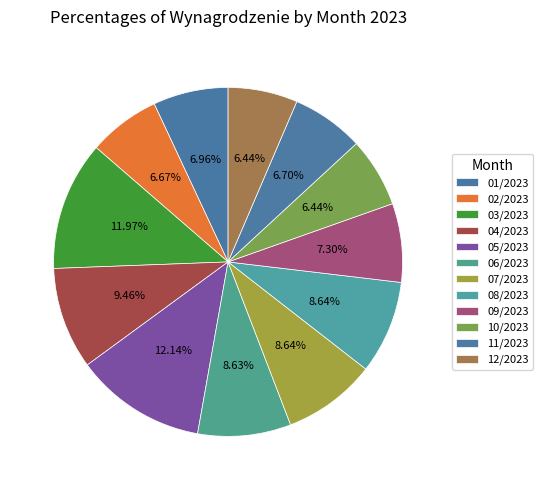

Does any single category account for the majority?

No